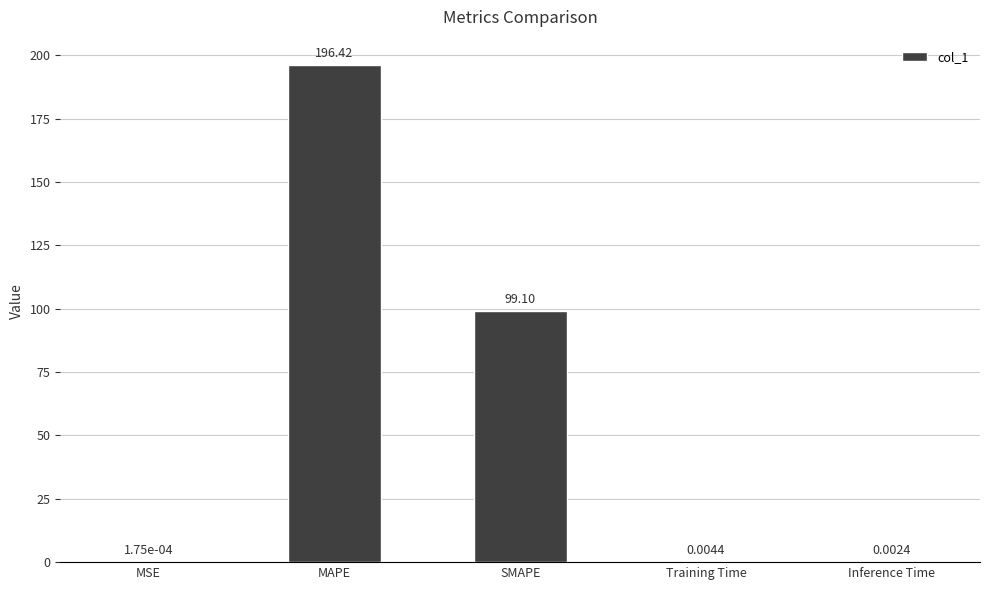

Are the bars horizontal?

No